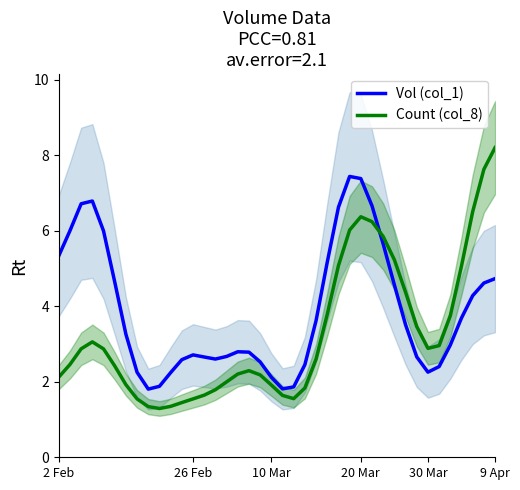

At which category does Vol (col_1) reach its first local valley?

8